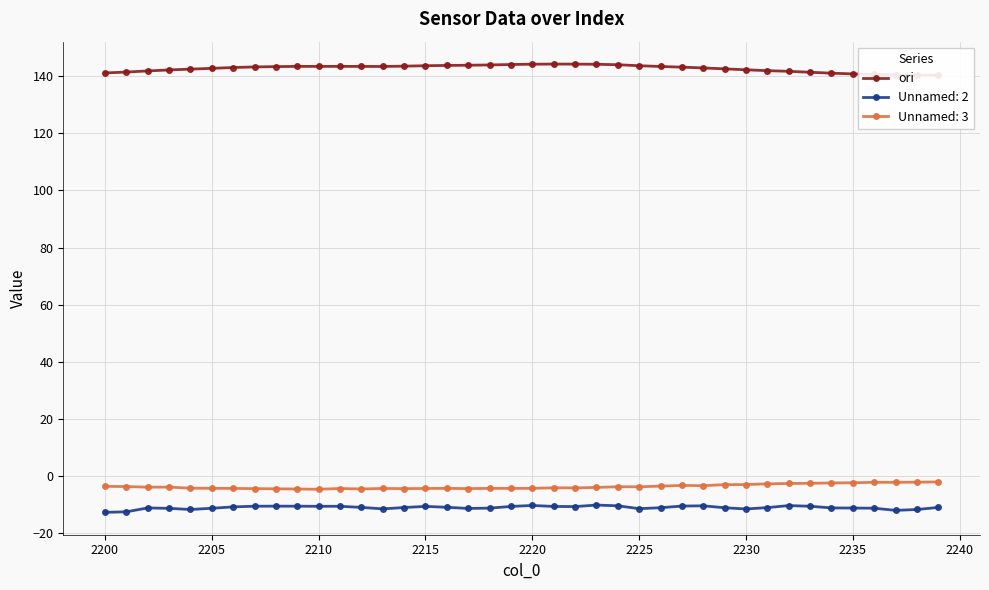

Is it true that Unnamed: 2 equals -11.3 at 2235?

True